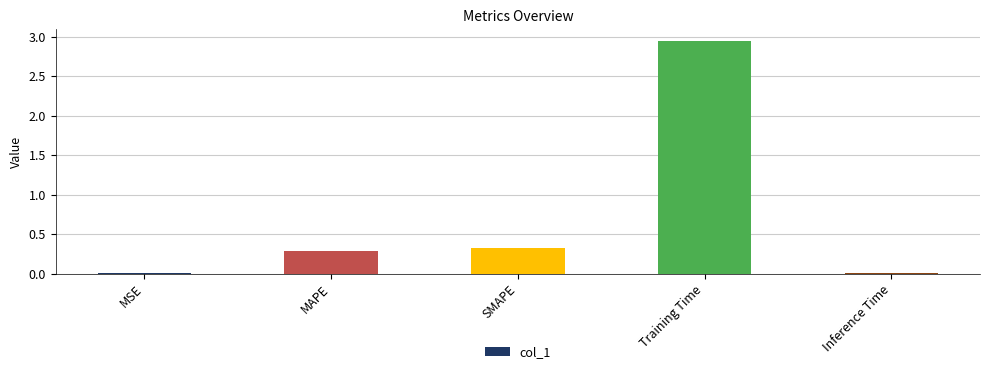

At which category does the chart reach its peak across all series?

Training Time